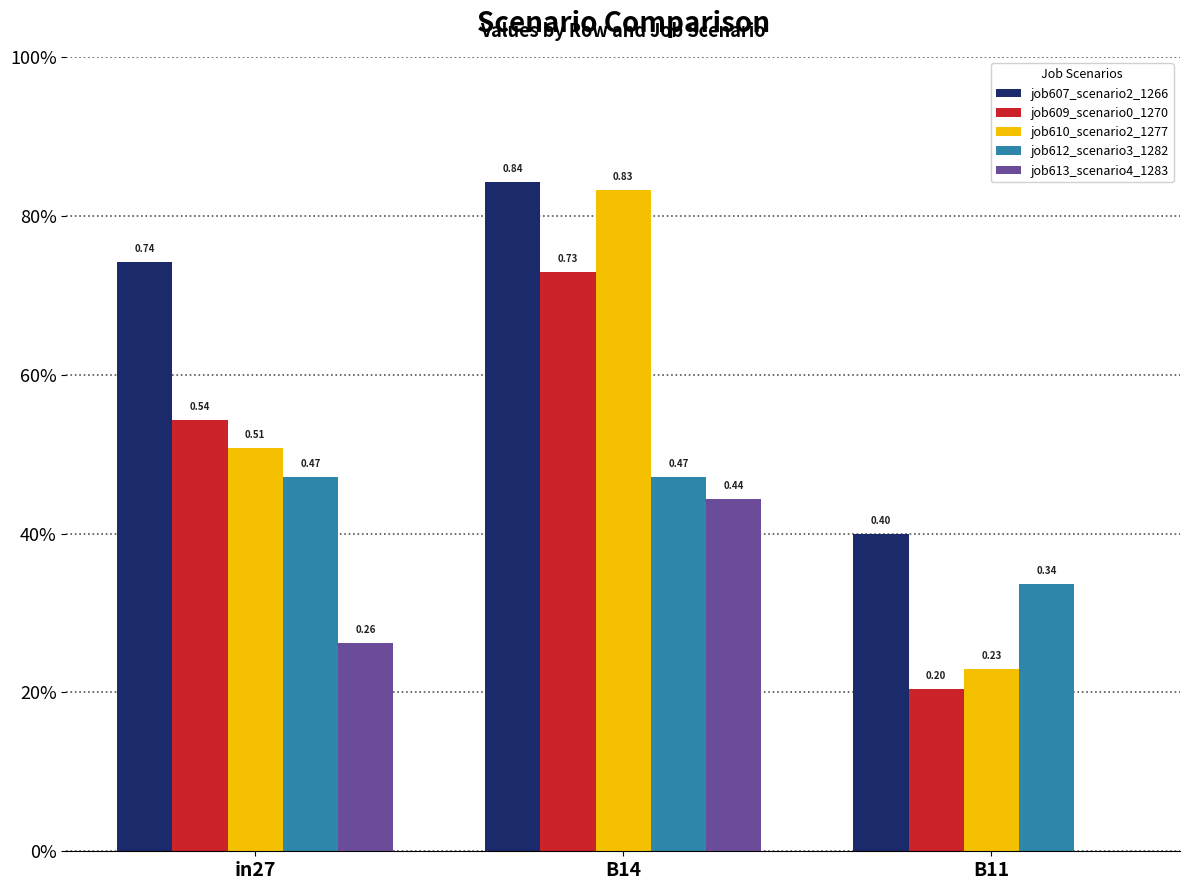

Does the chart contain stacked bars?

No